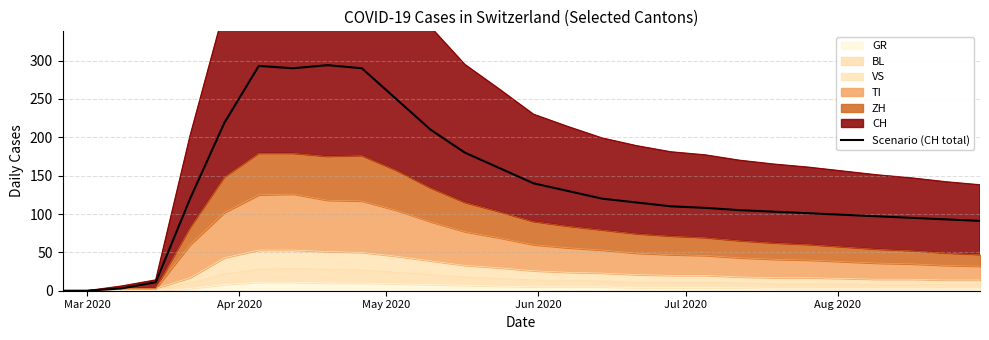

How many lines are shown in the chart?

1